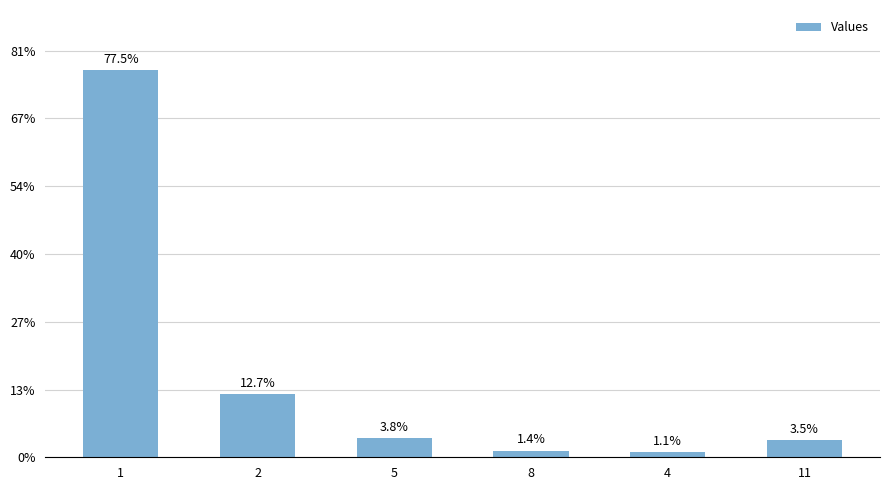

What is the label of the 1st bar from the left?

1